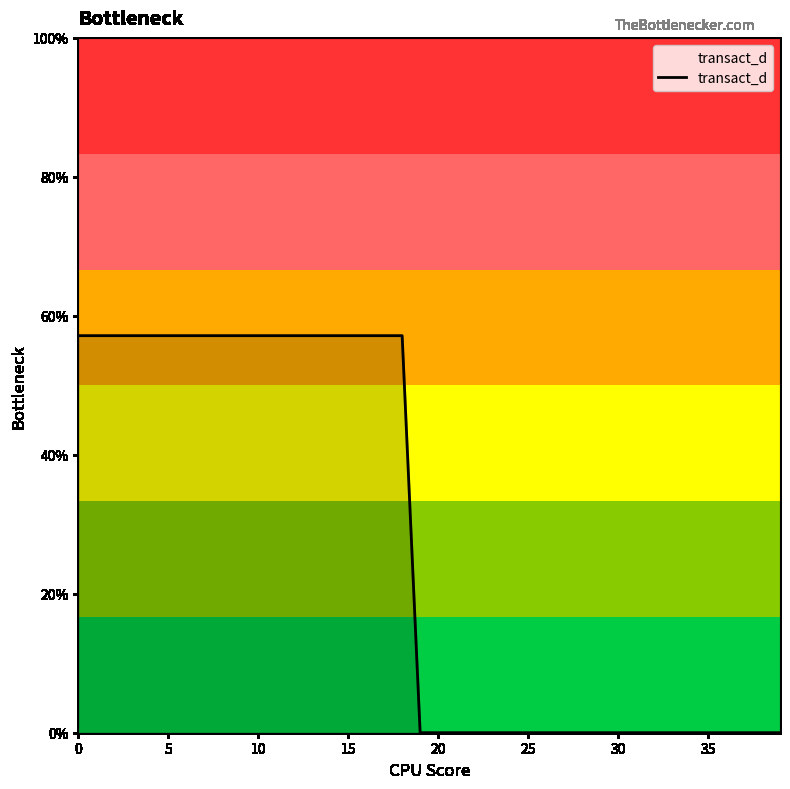

What is the average value?

0.3